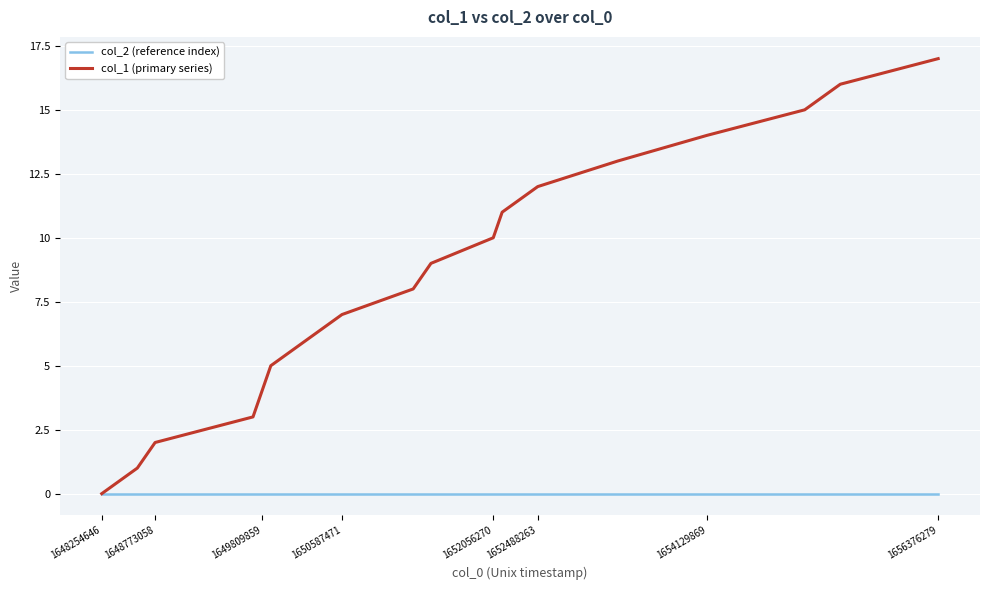

Rank the series by their average value, from highest to lowest.

col_1 (primary series), col_2 (reference index)